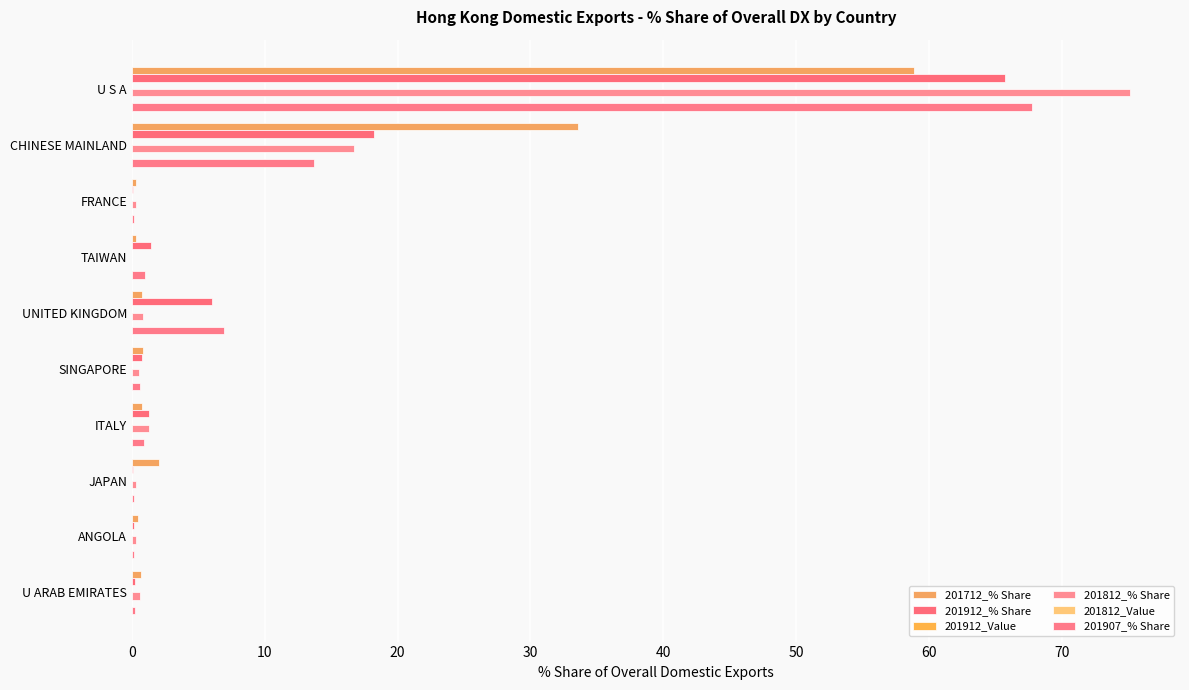

How many data points does each series have?

10